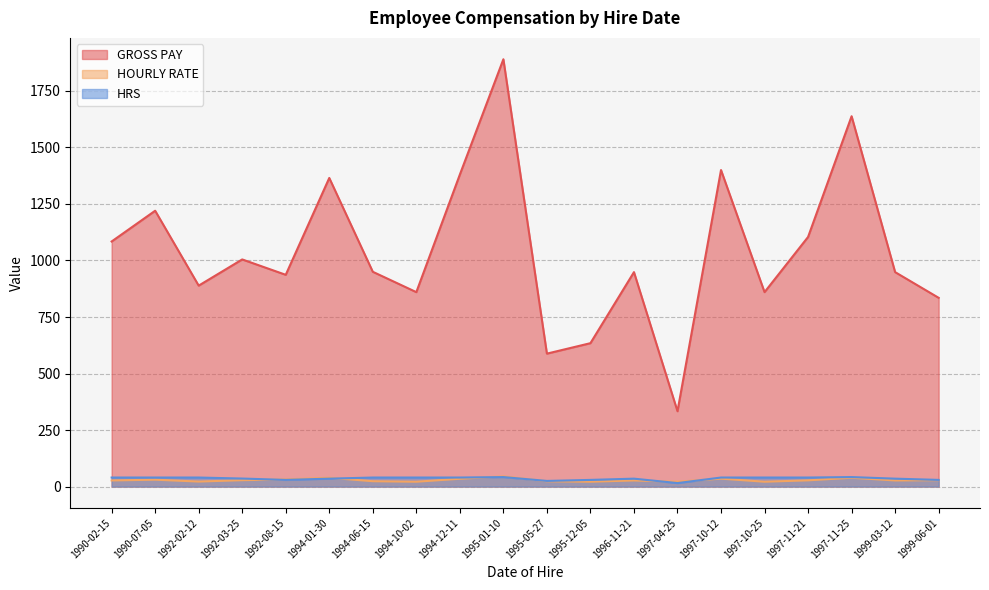

Is it true that GROSS PAY equals 1400.0 at 1997-10-12?

True